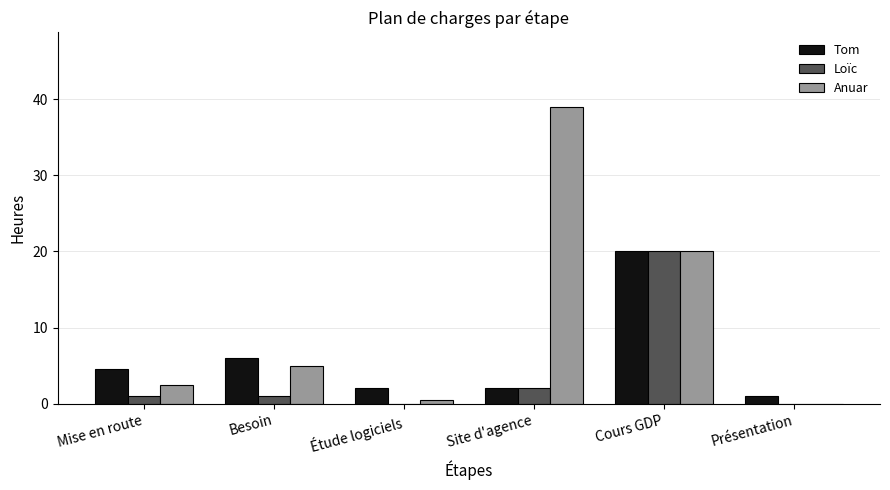

What is the maximum value shown in the chart?

39.0